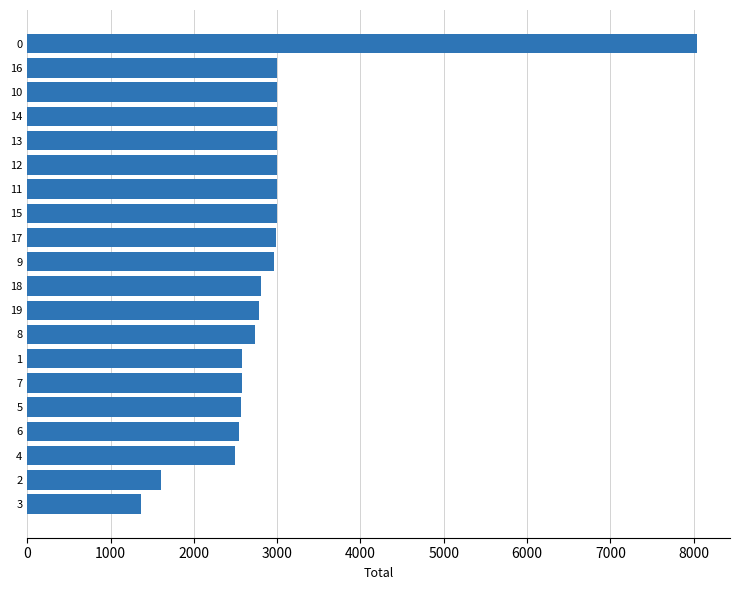

How many values are below 2968?

10